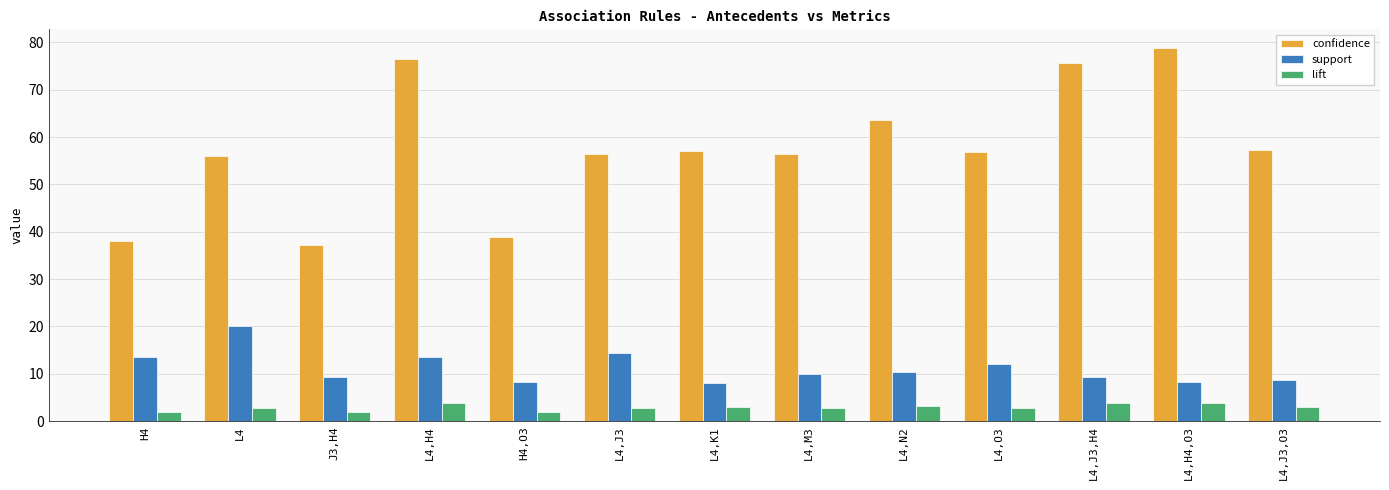

Is it true that confidence equals 75.6 at L4,J3,H4?

True